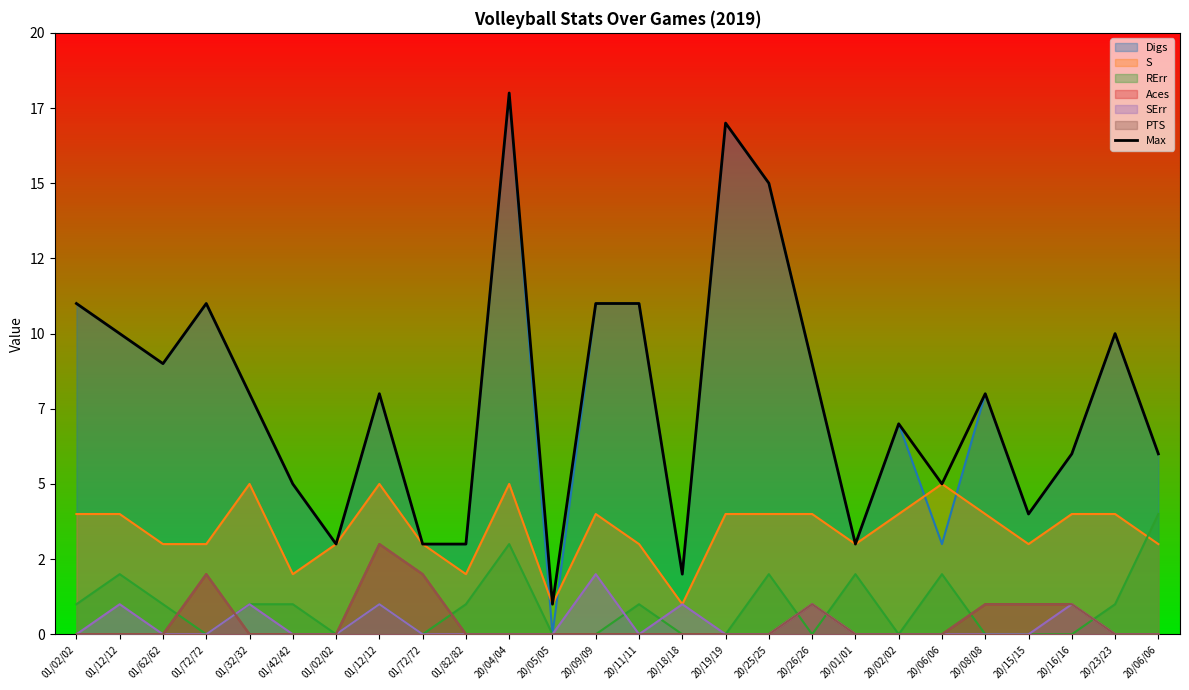

How many data points does each series have?

26